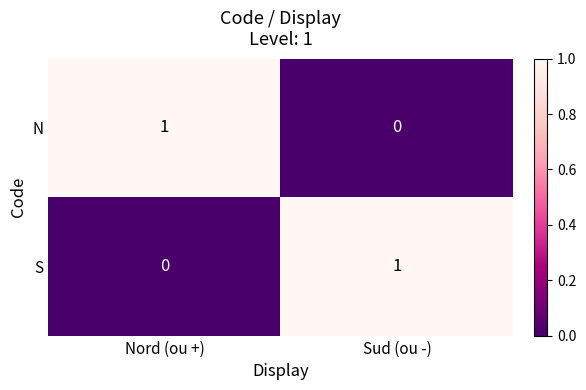

Is it true that S equals 1 at Nord (ou +)?

False